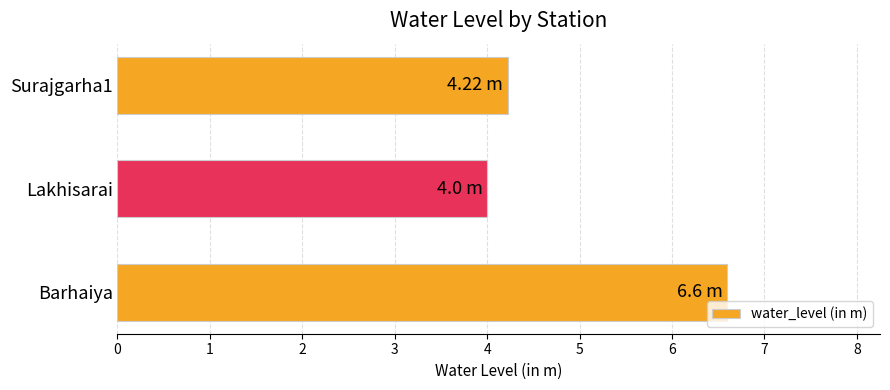

What is the ratio of the value at Surajgarha1 to the value at Barhaiya?

0.6